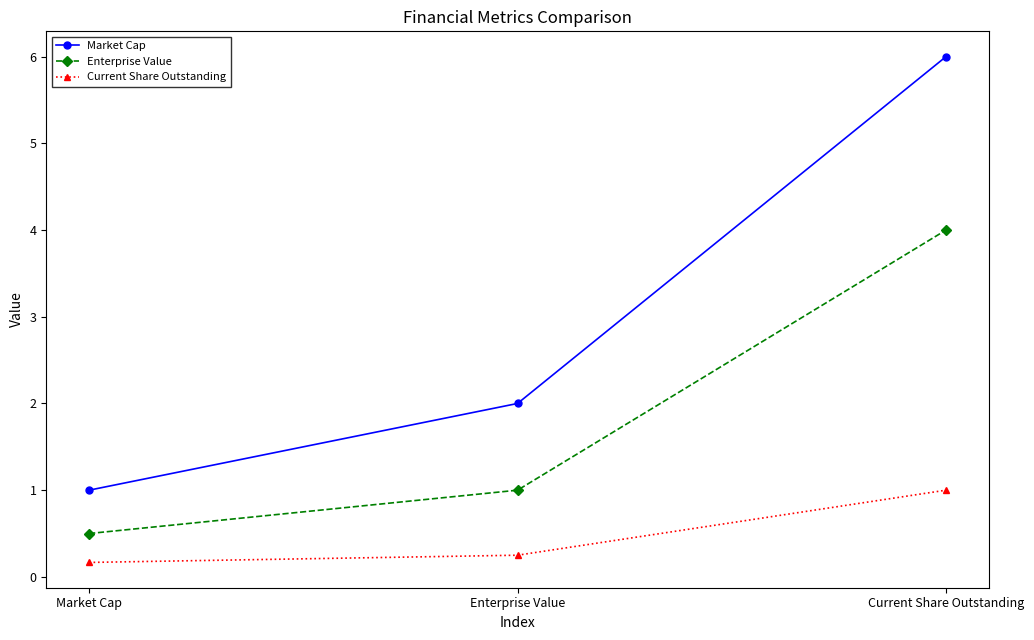

Rank the series at Market Cap from highest to lowest value.

Market Cap, Enterprise Value, Current Share Outstanding